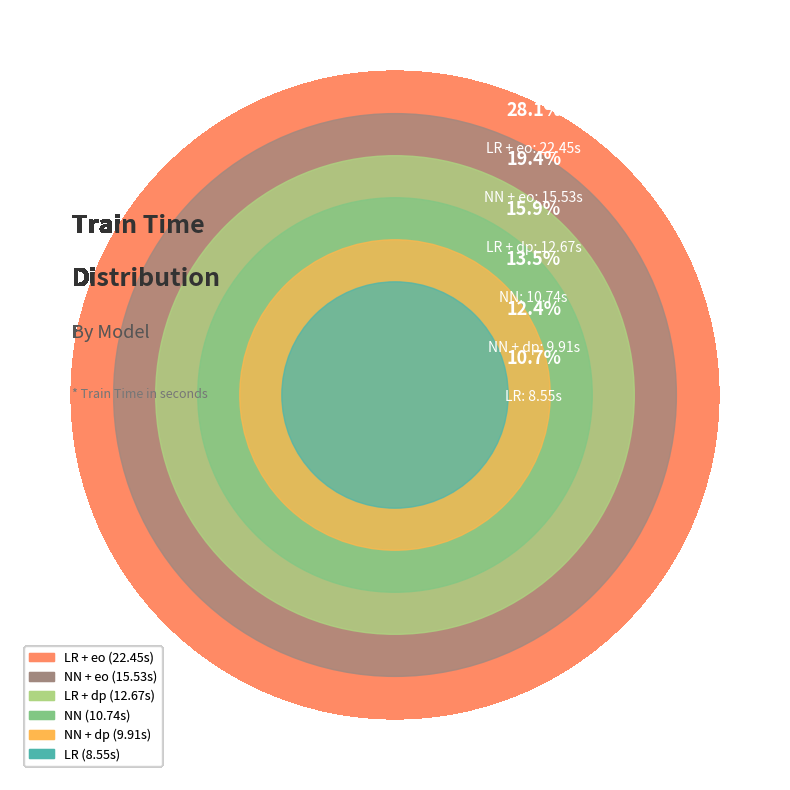

What percentage do NN + eo and LR + eo together represent?

47.6%